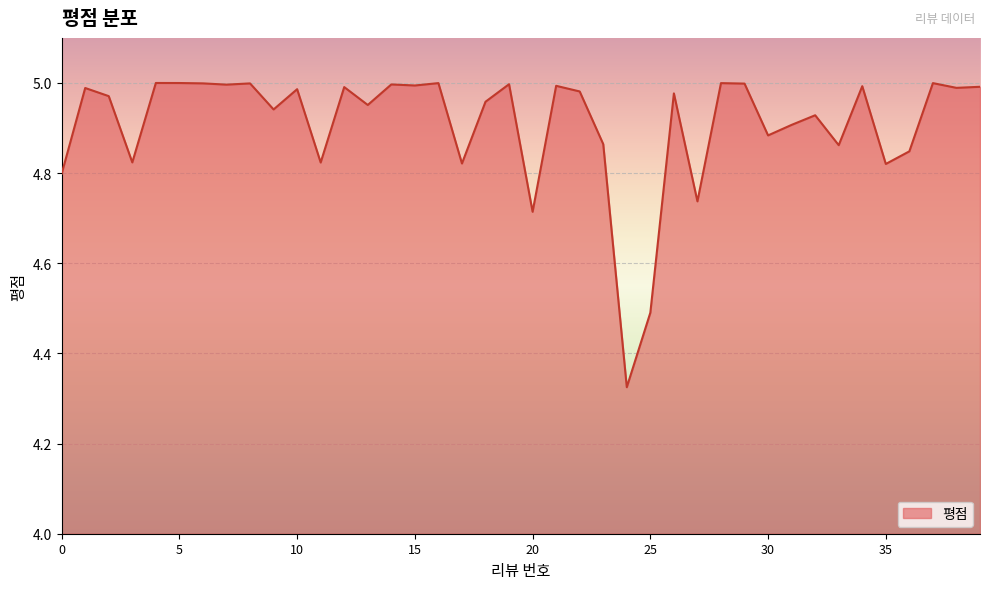

What is the difference between the maximum and minimum values?

0.7